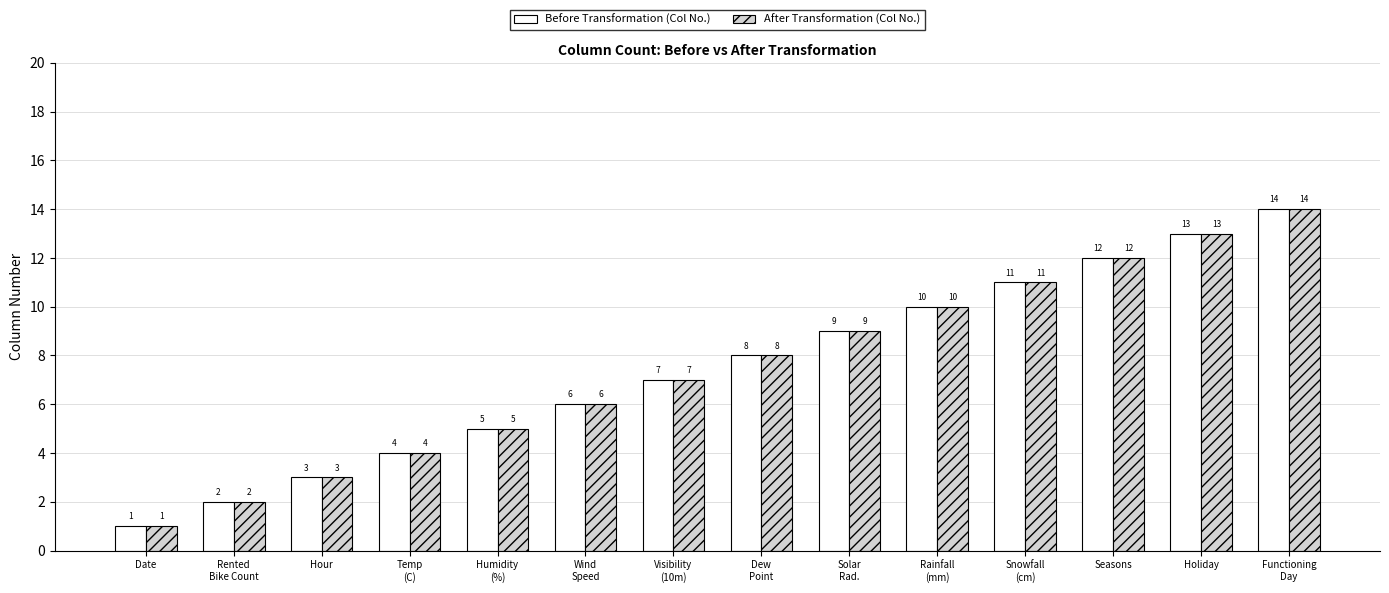

How many data points in After Transformation (Col No.) are less than 8?

7